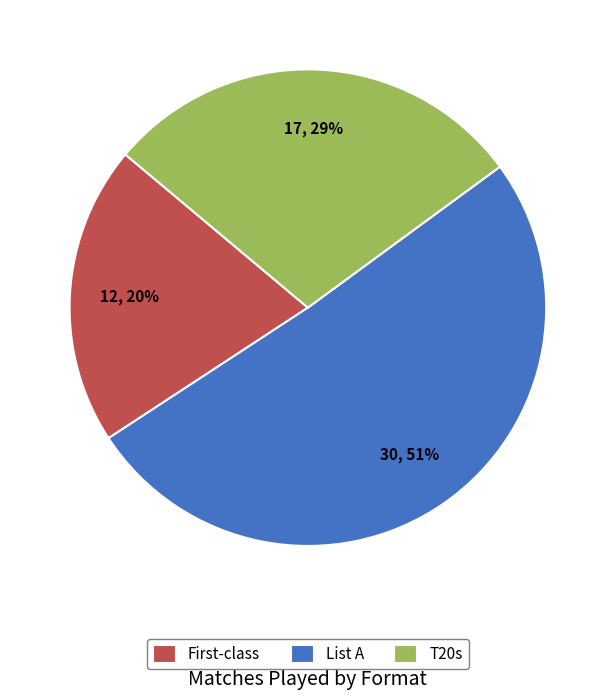

Rank the categories by value from highest to lowest.

List A, T20s, First-class